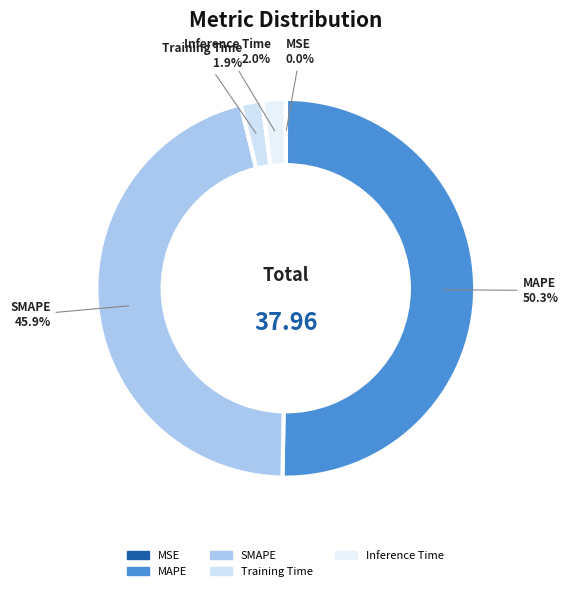

What percentage is the Training Time slice, to the nearest percent?

2%